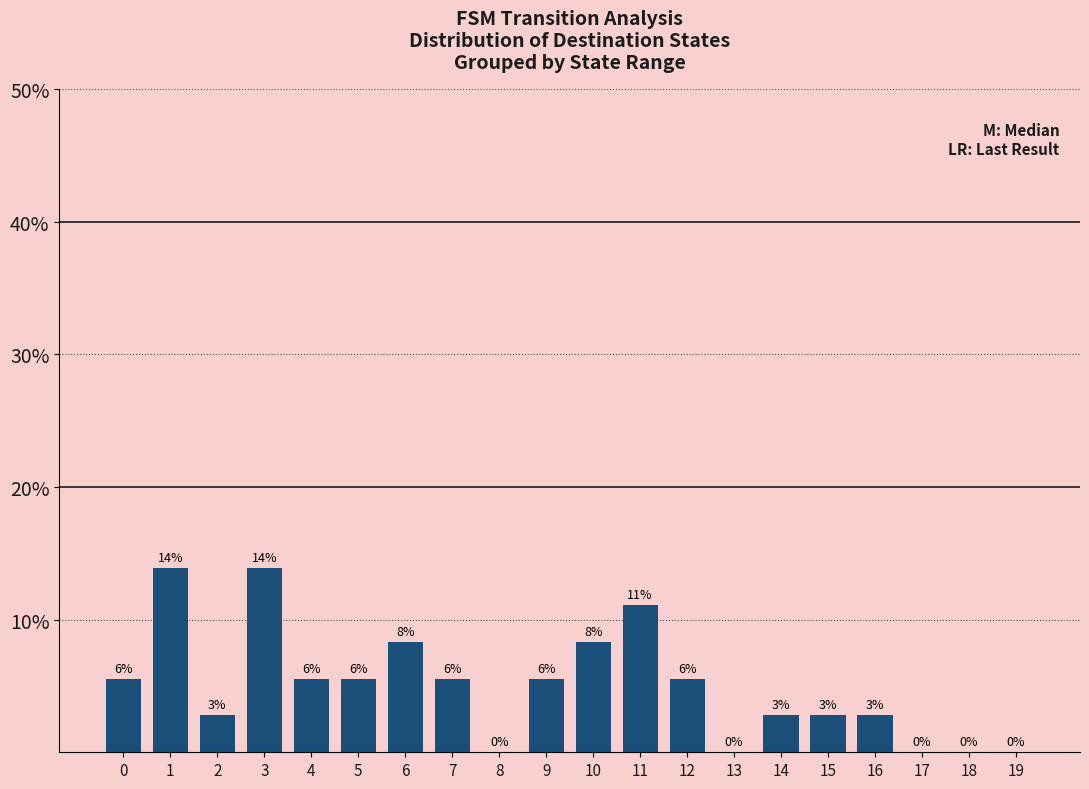

Is it true that the value at 10 is 12.7?

False